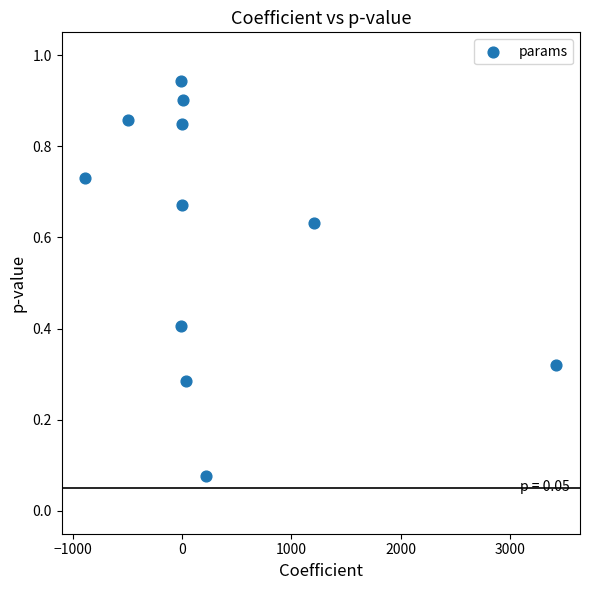

What is the average X value?

314.6